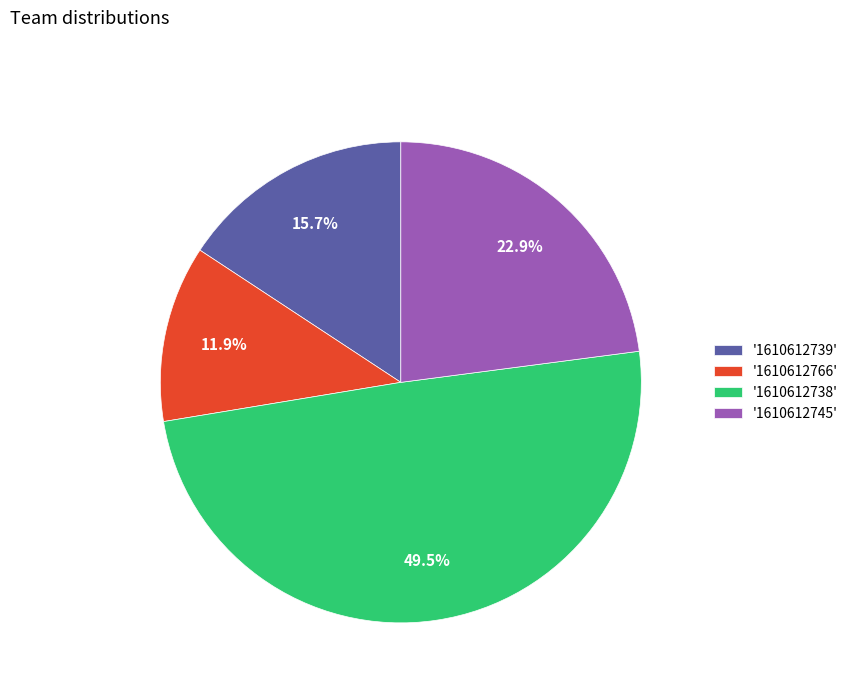

Rank the categories by value from lowest to highest.

'1610612766', '1610612739', '1610612745', '1610612738'